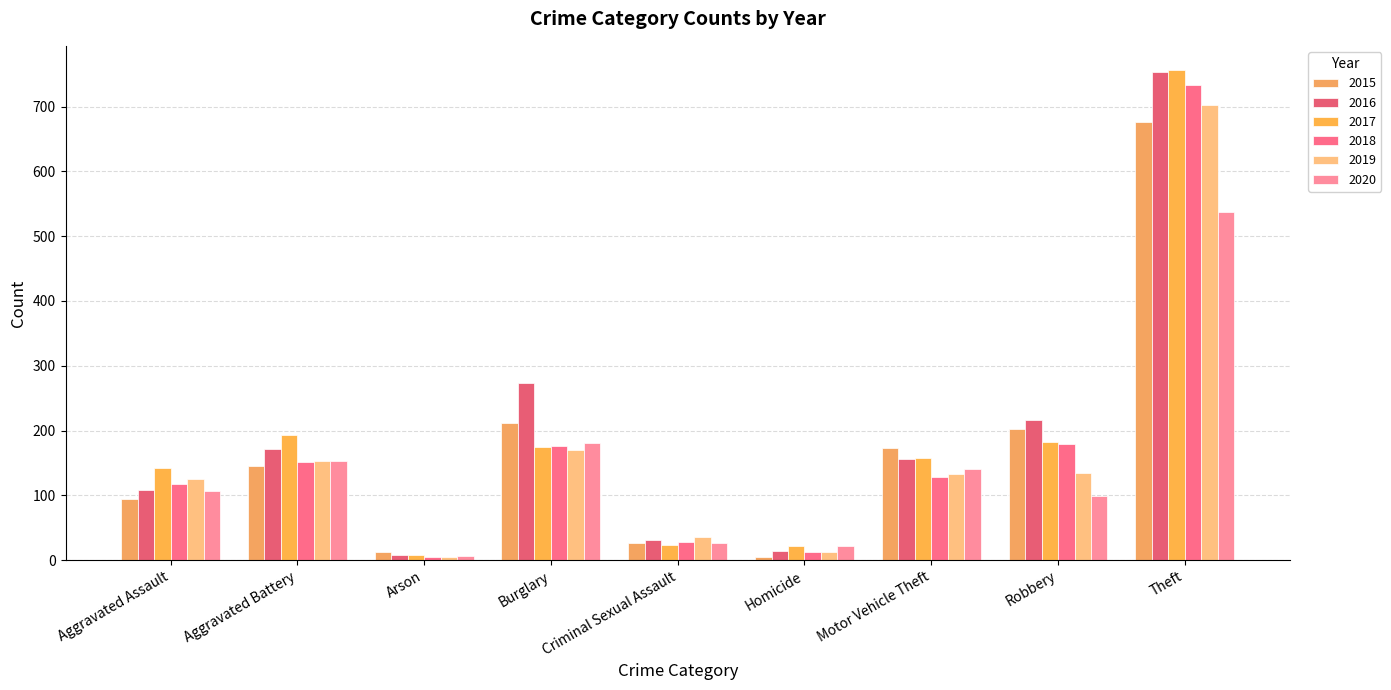

What is the value of the 2019 bar at the 2nd from the left?

153